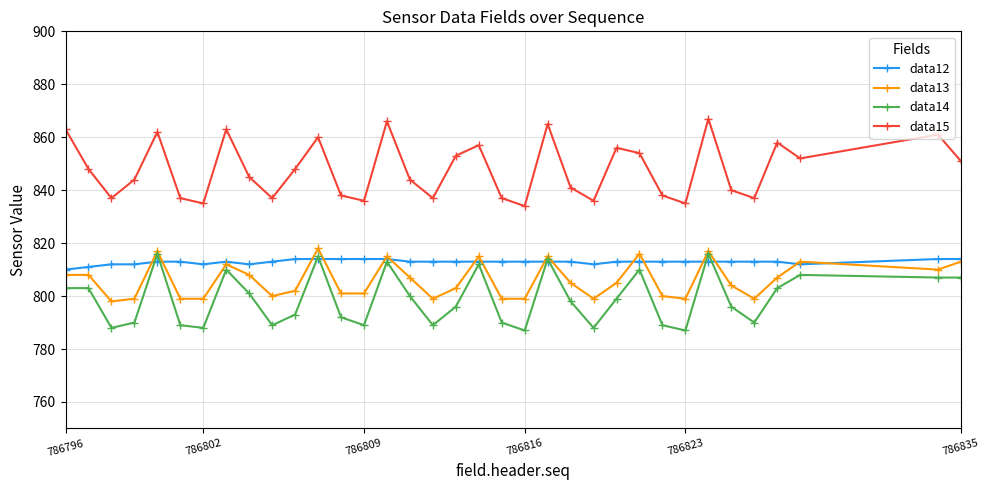

How many categories are shown in the chart?

35